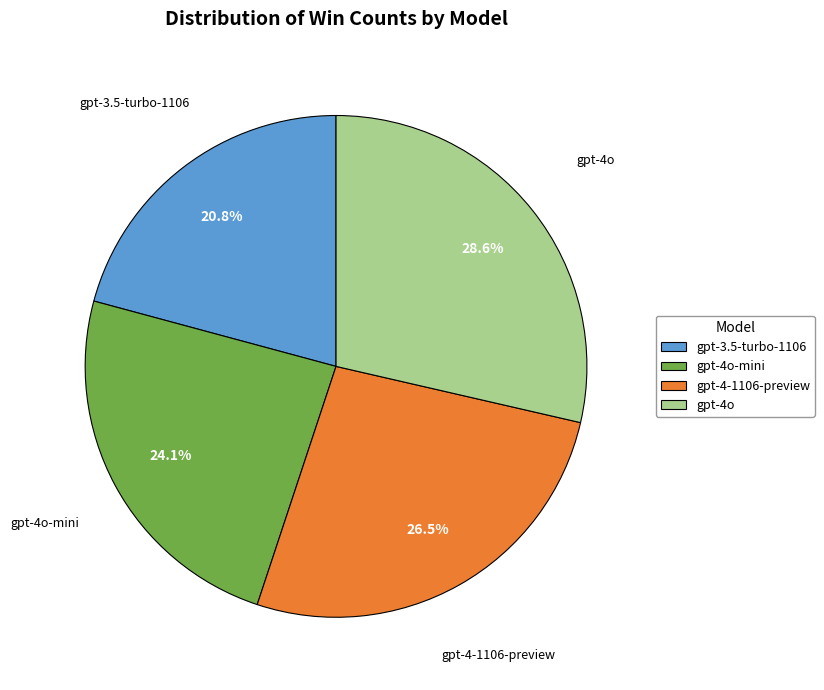

Approximately how many times larger is the value at gpt-4-1106-preview compared to gpt-3.5-turbo-1106?

1.3